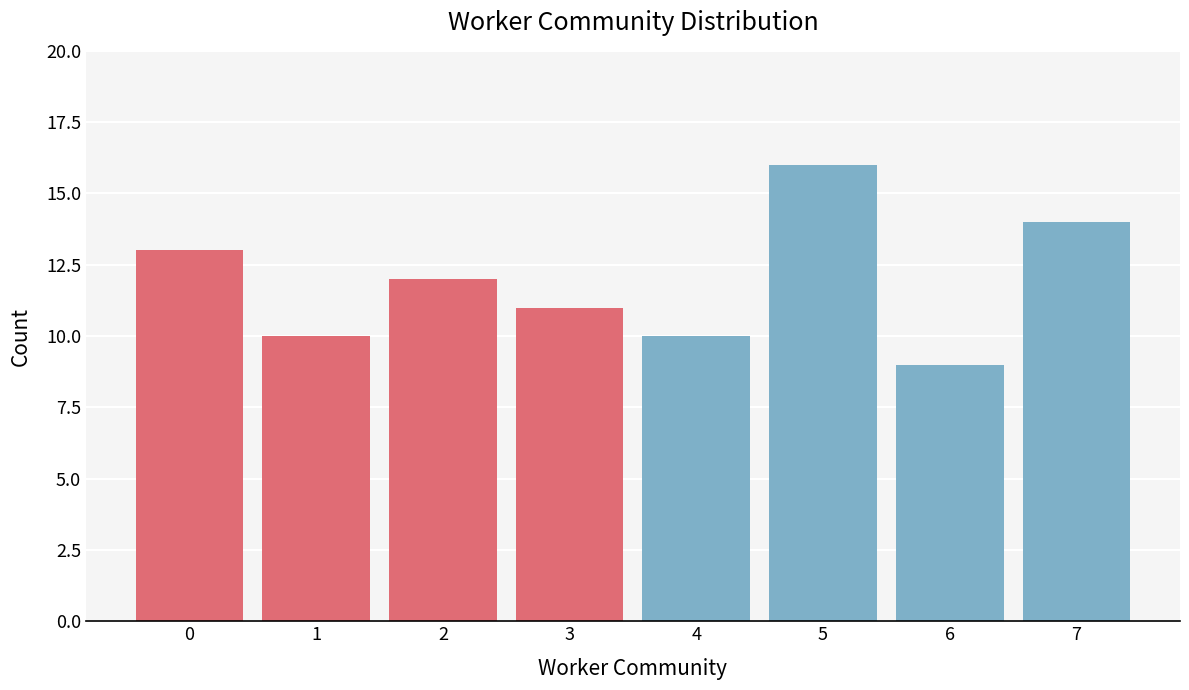

Reading right to left, extract all data points from this chart.

7=14	6=9	5=16	4=10	3=11	2=12	1=10	0=13